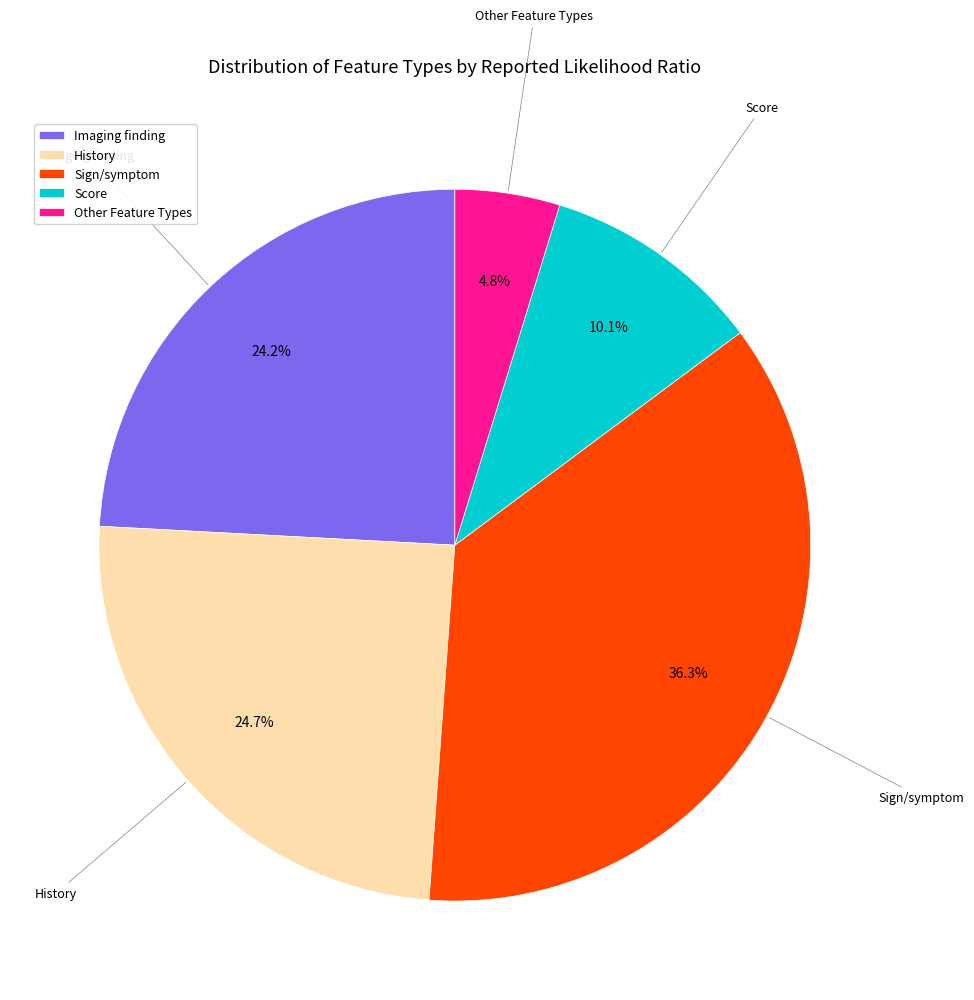

How many slices are in this pie chart?

5